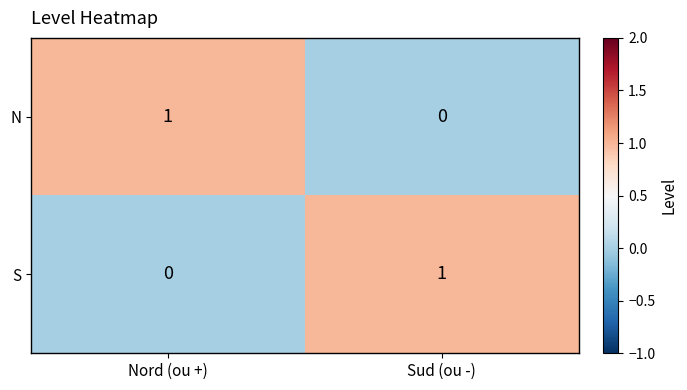

Rank the series at Sud (ou -) from lowest to highest value.

N, S